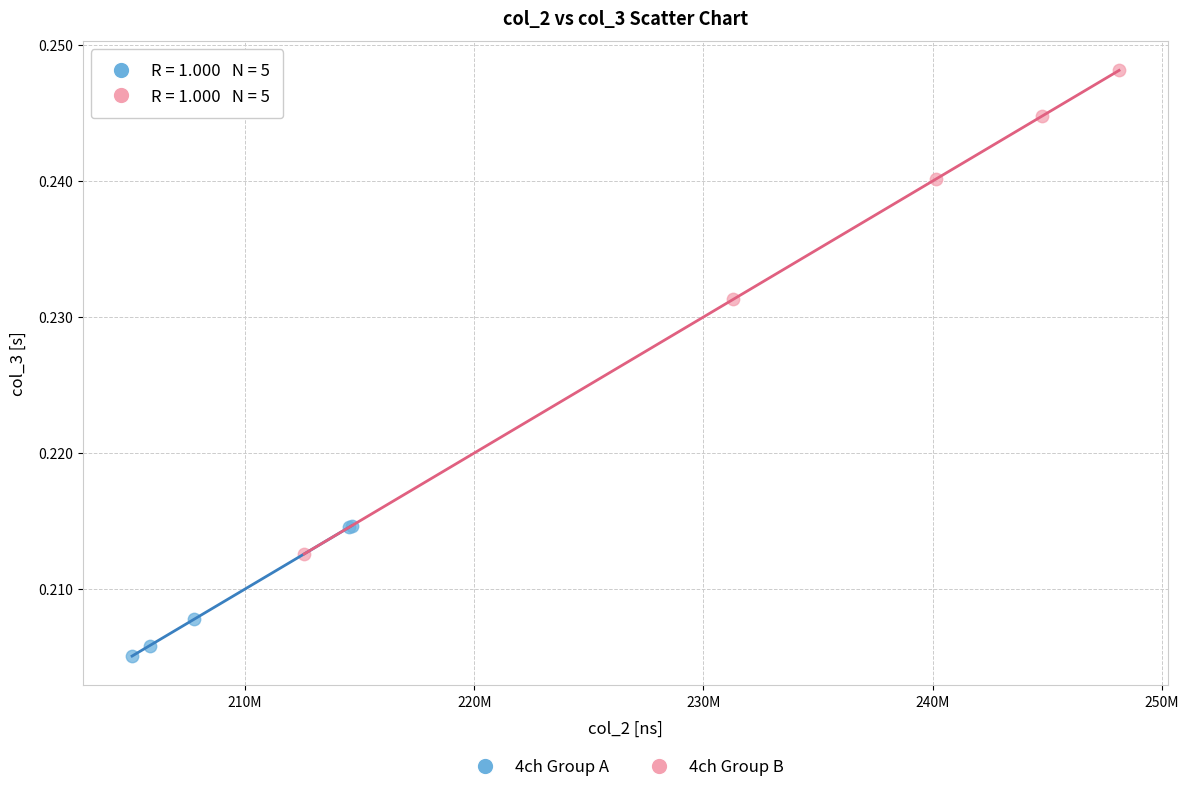

Which series has the largest Y range (max minus min)?

4ch Group B